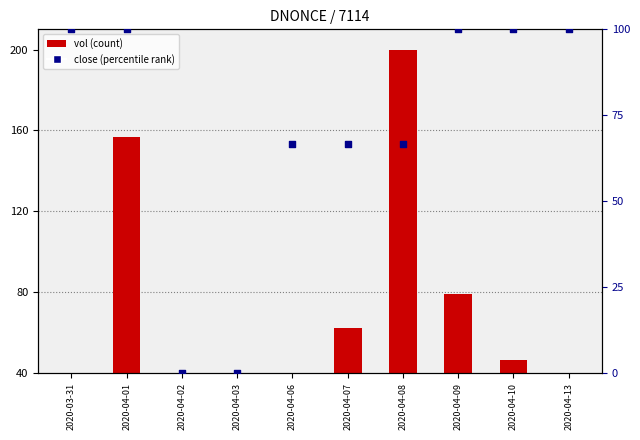

At how many categories does at least one series exceed 193?

1